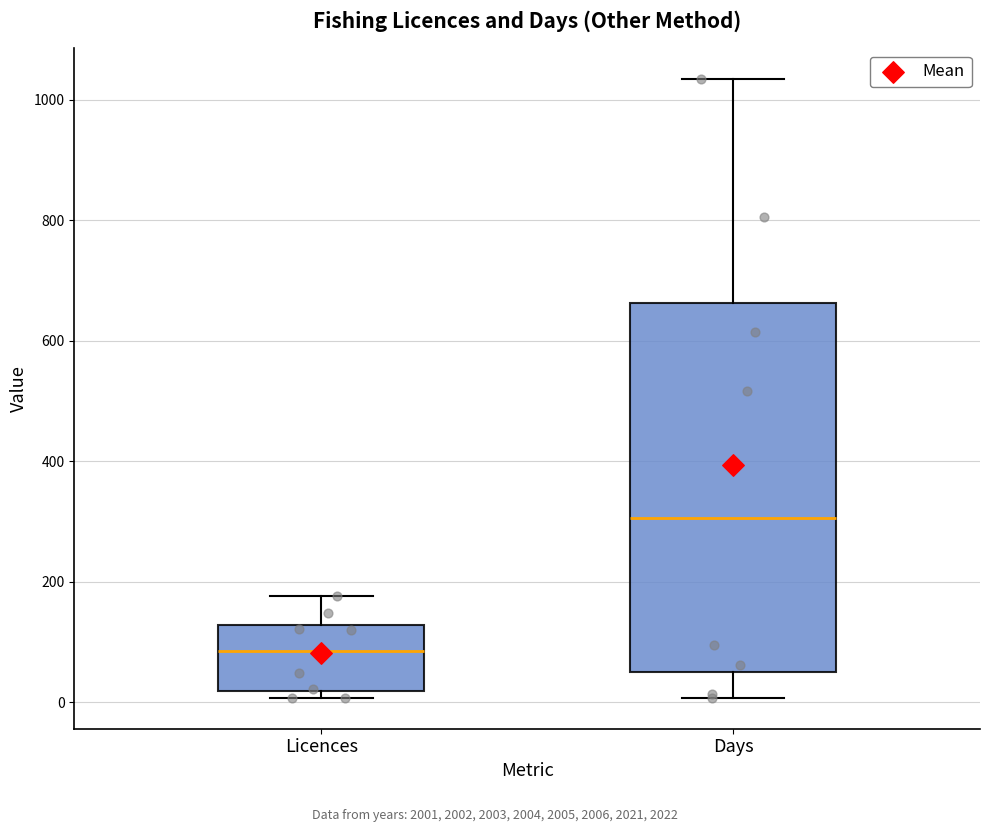

Which box is the tallest, from its lower edge to its upper edge?

Days